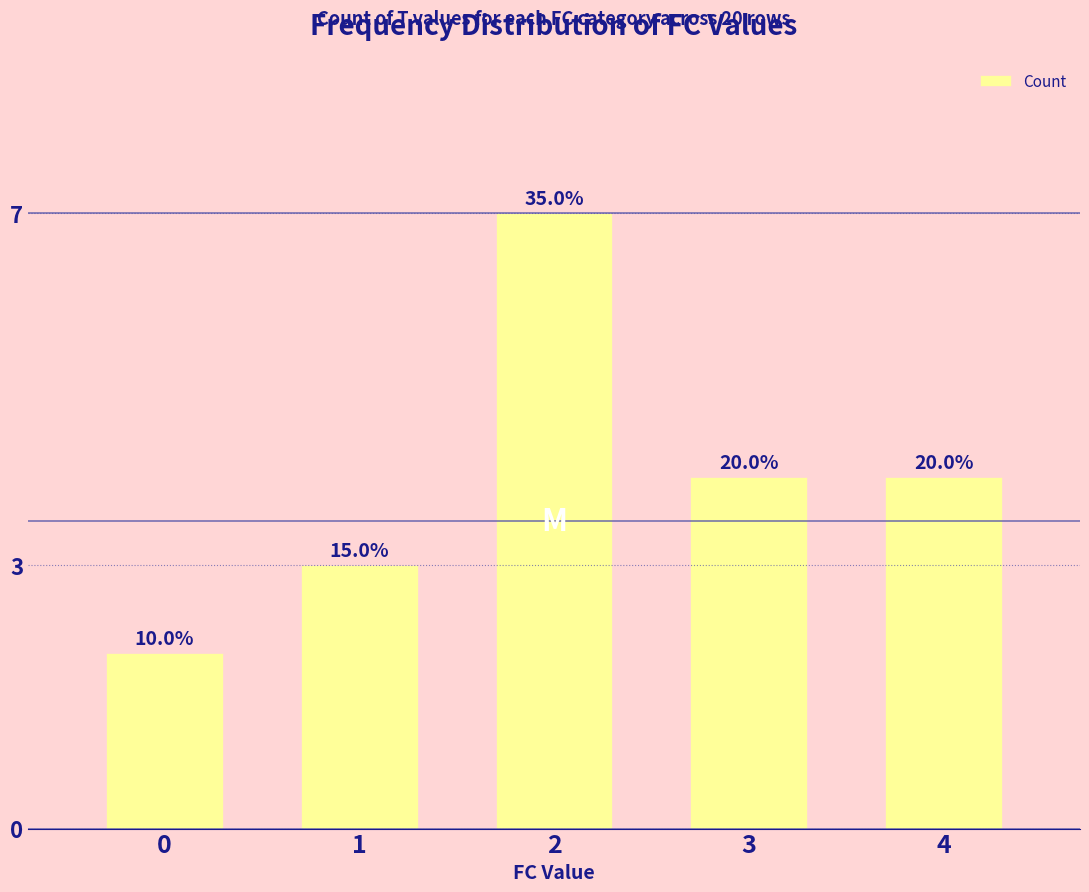

Are the bars horizontal?

No